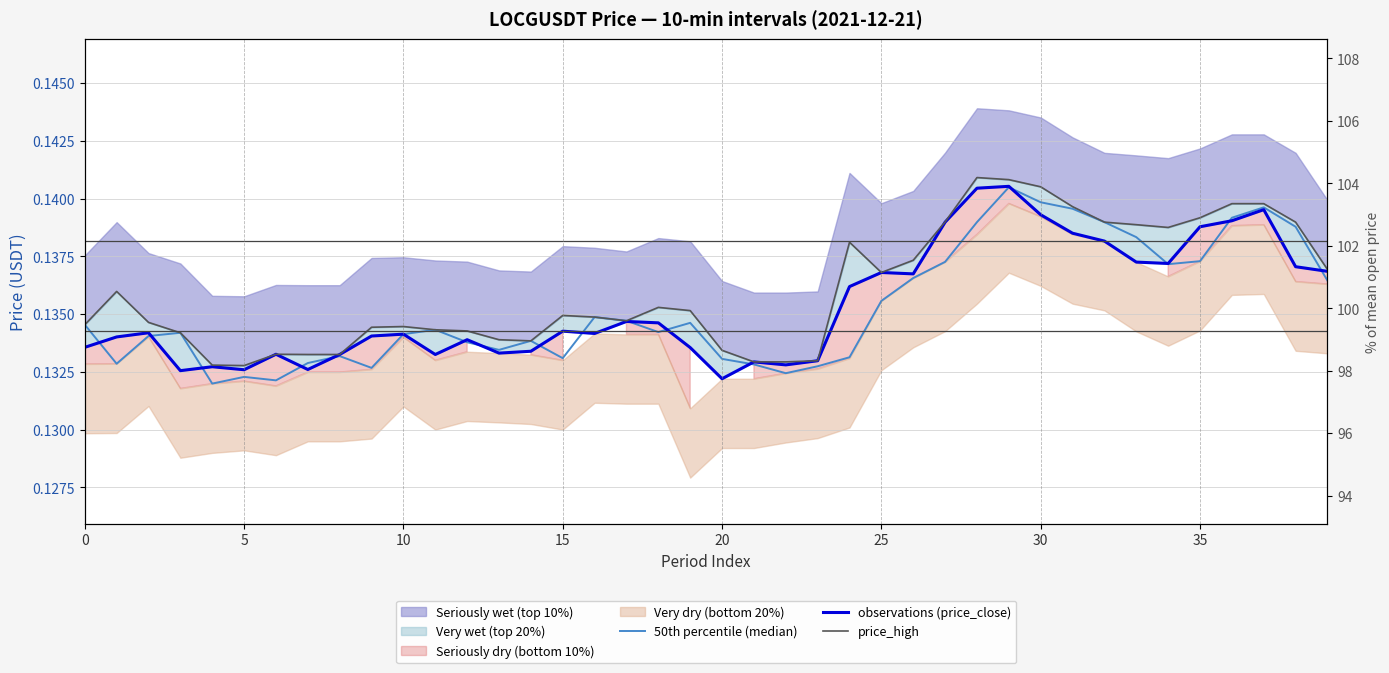

Which series has the largest total across all categories?

price_high